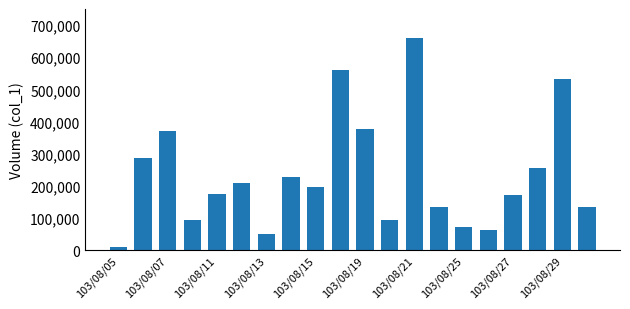

How many distinct data groups are displayed?

1